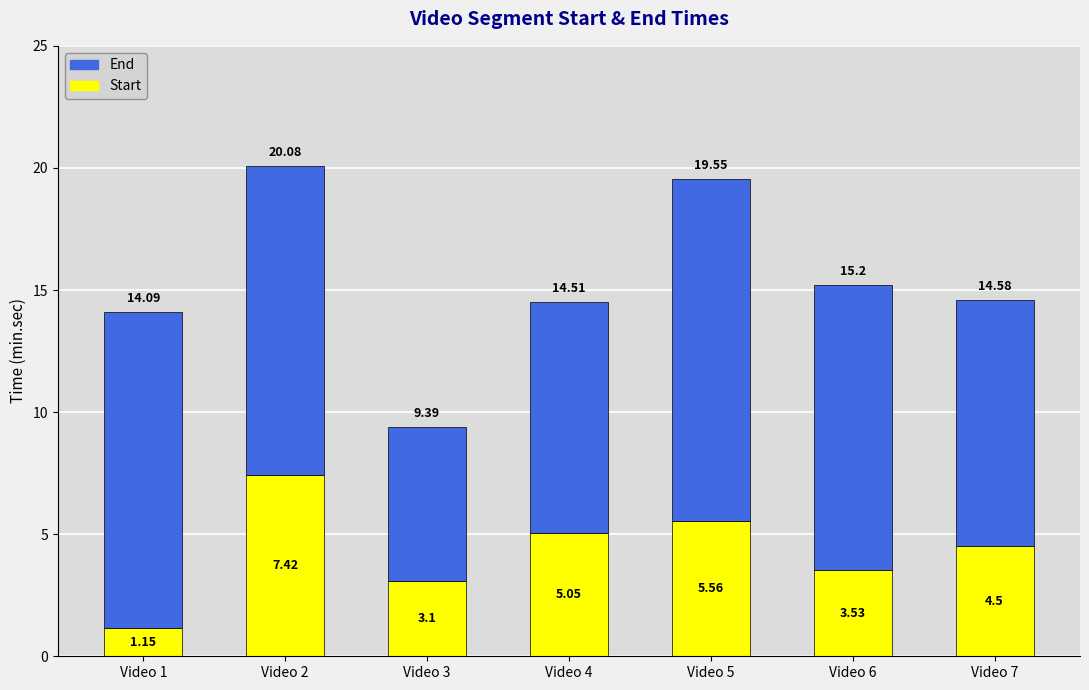

At which category is the sum across all series the highest?

Video 2